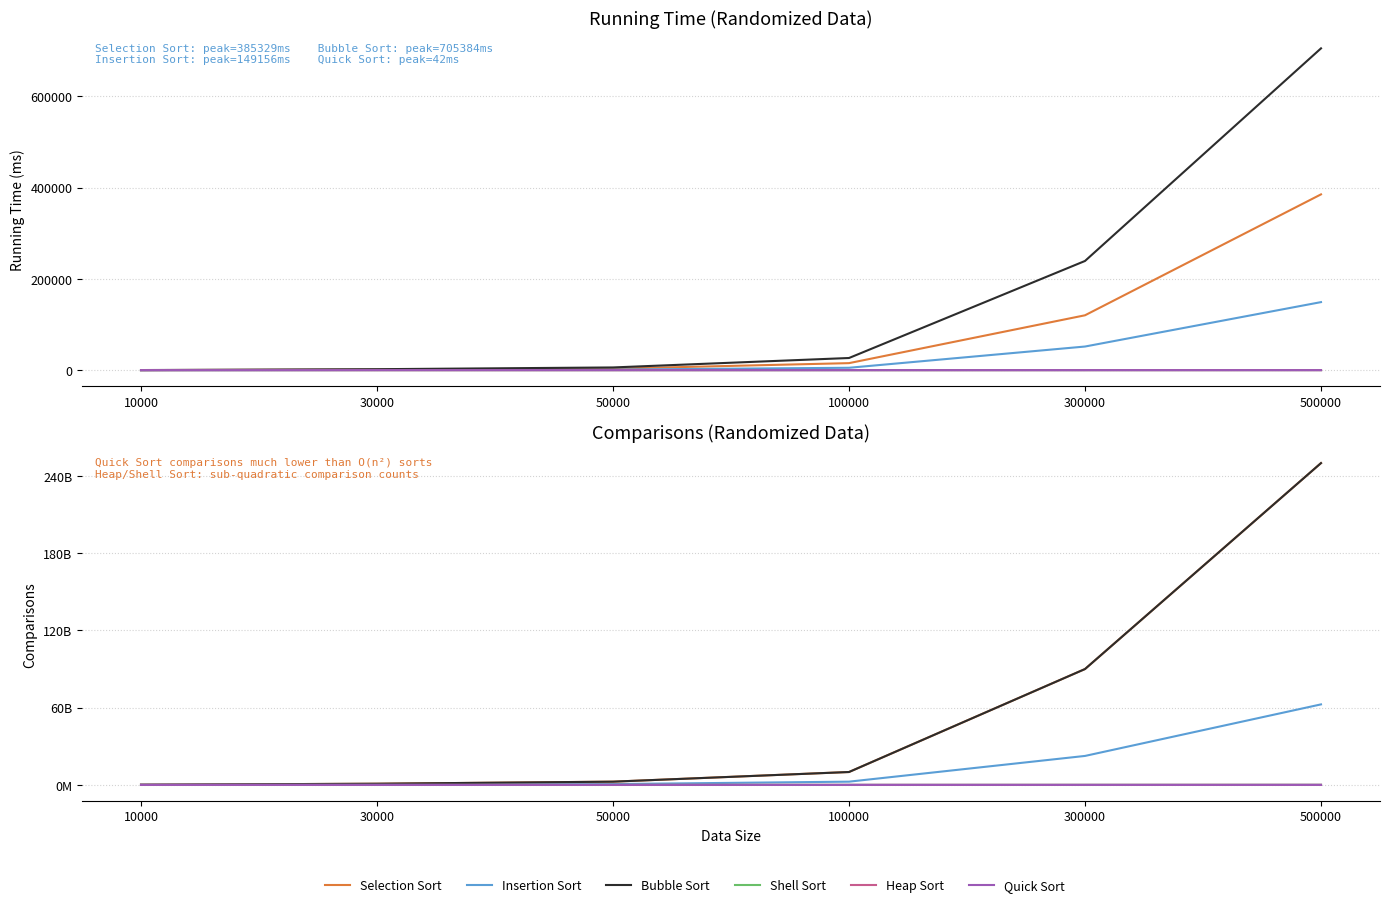

What is the sum of all Shell Sort values?

116805729